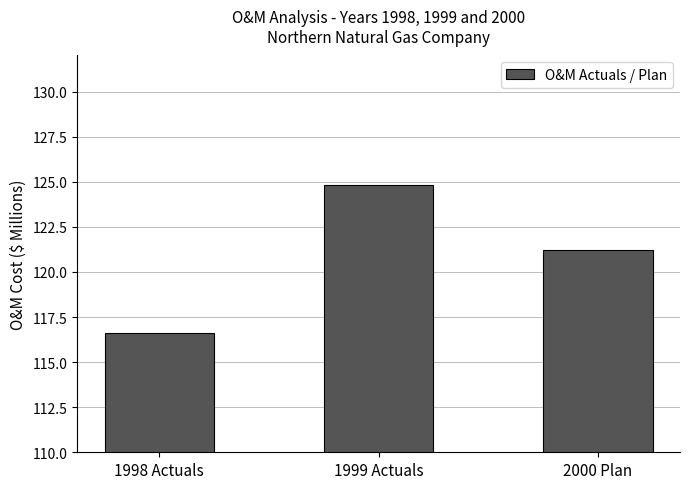

The chart shows a value of 195.2 at 2000 Plan. True or false?

False